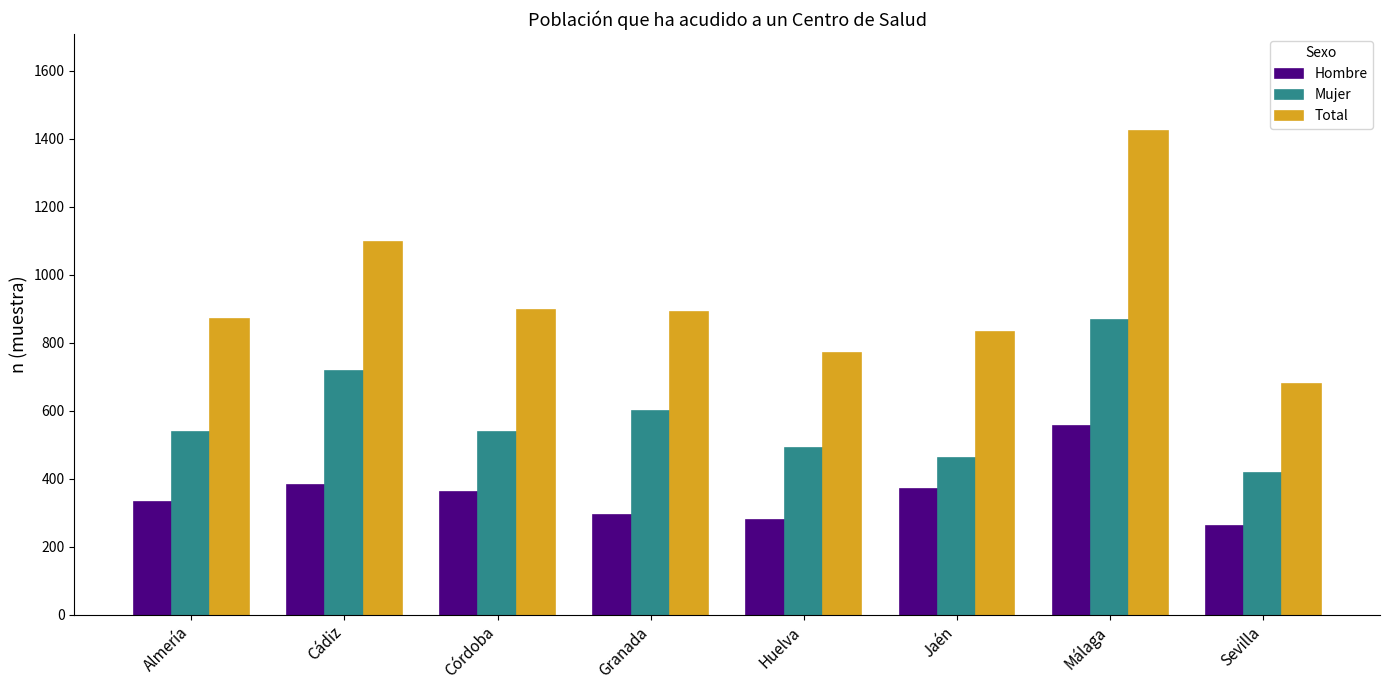

What is the sum of all Hombre values?

2830